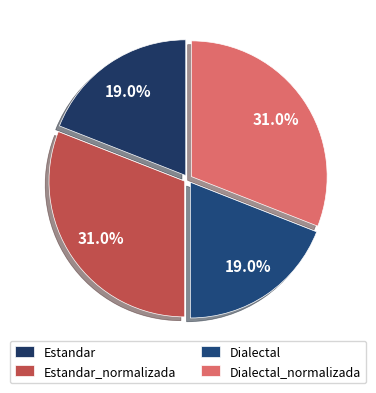

Count the number of slices in the pie.

4